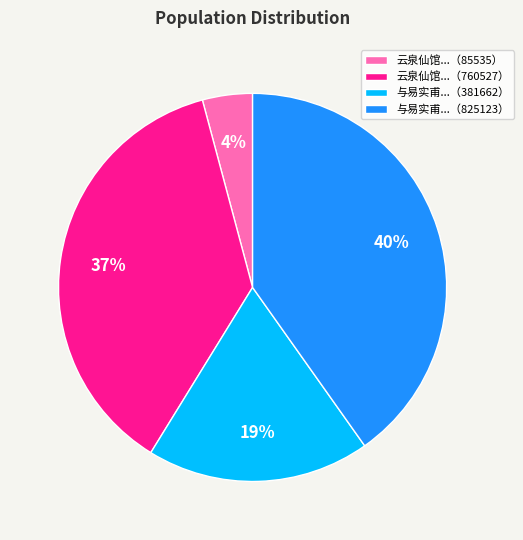

Rank the categories by value from highest to lowest.

与易实甫...（825123）, 云泉仙馆...（760527）, 与易实甫...（381662）, 云泉仙馆...（85535）